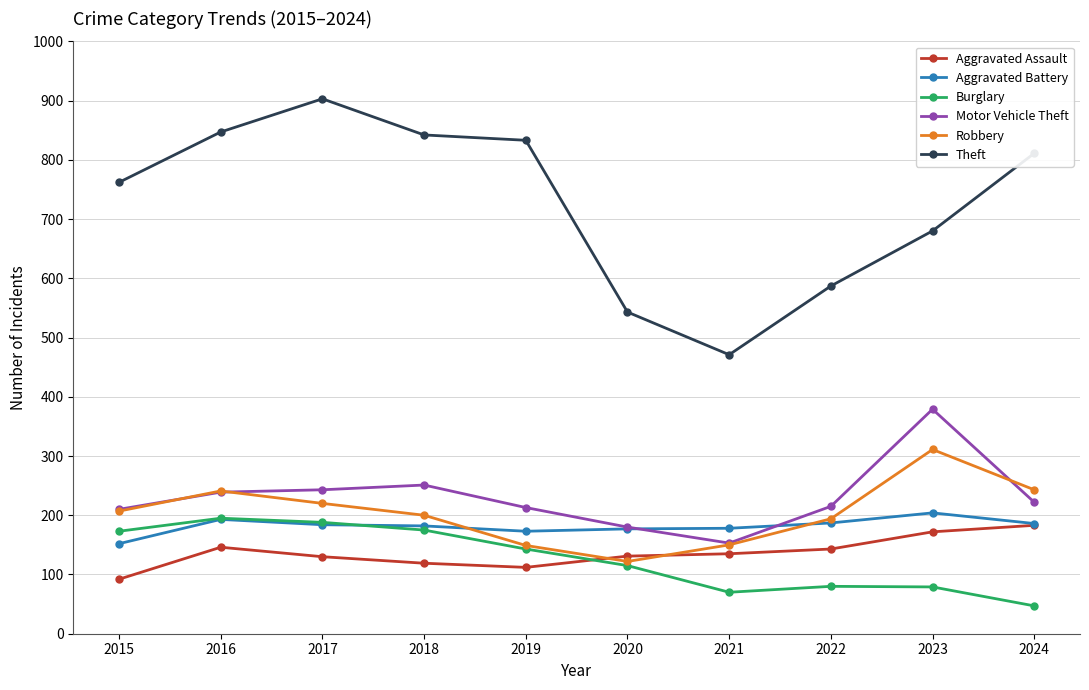

How many values in the Aggravated Assault series are below 135?

5